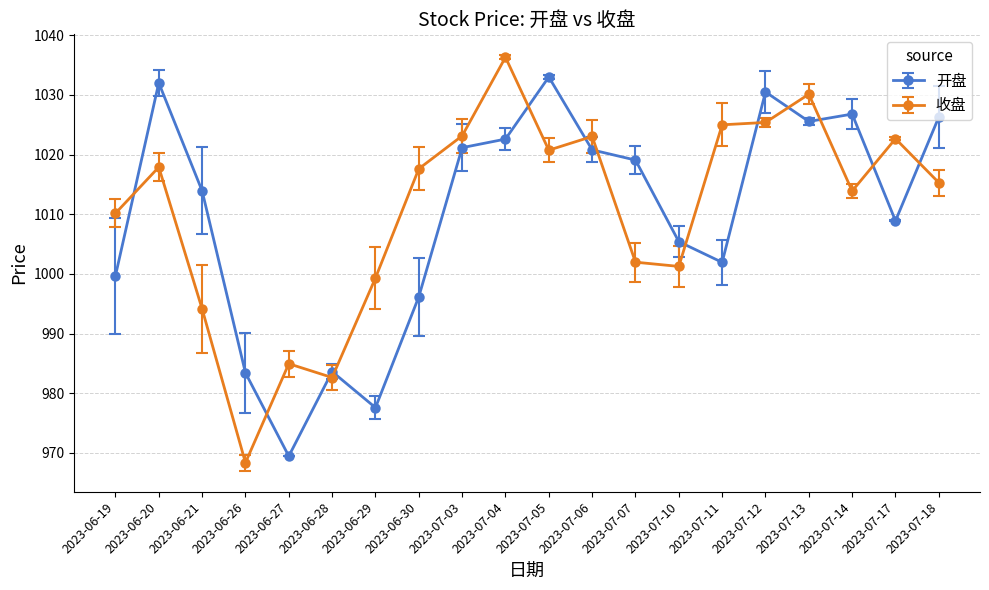

How many series are shown in this chart?

2